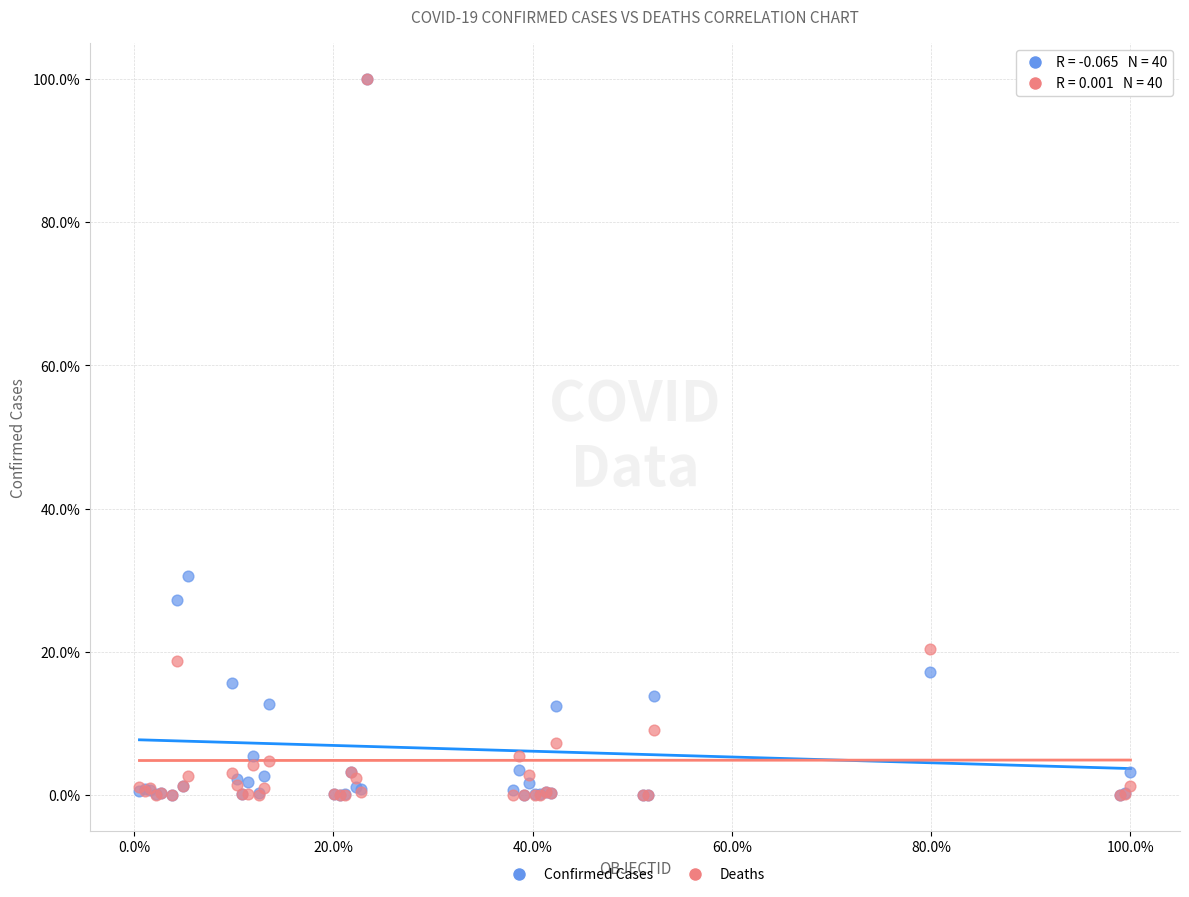

What are all the series names shown in the legend?

Confirmed Cases, Deaths